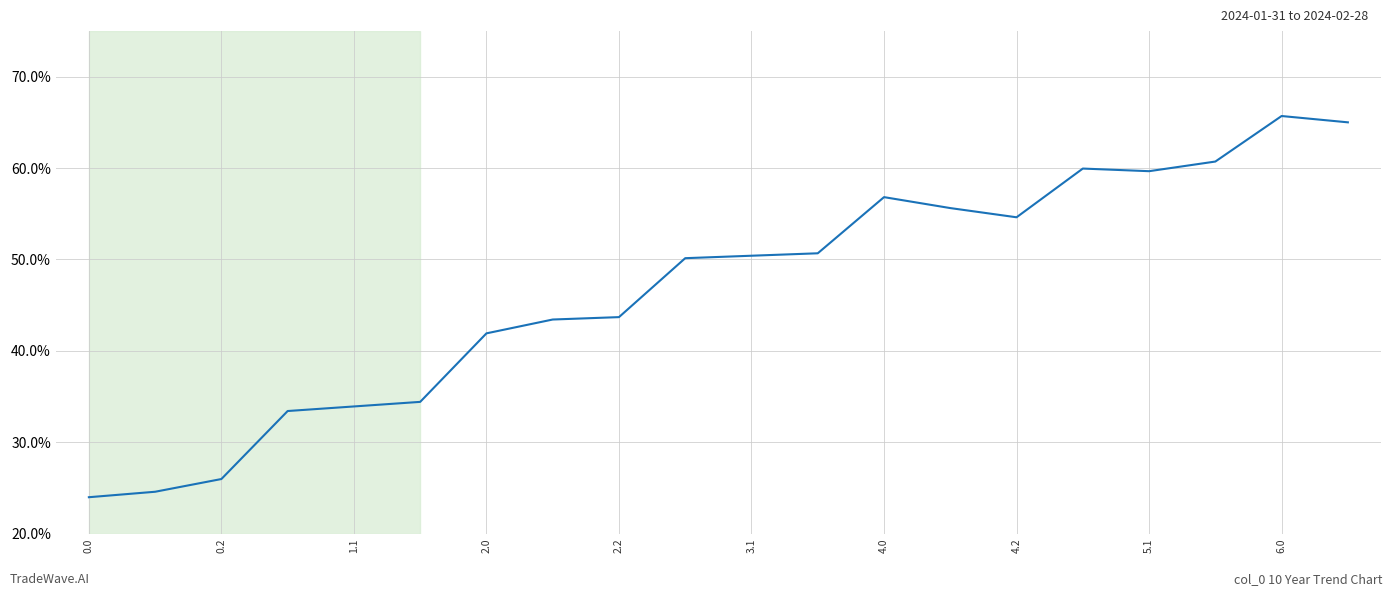

What is the smallest value displayed?

24.0